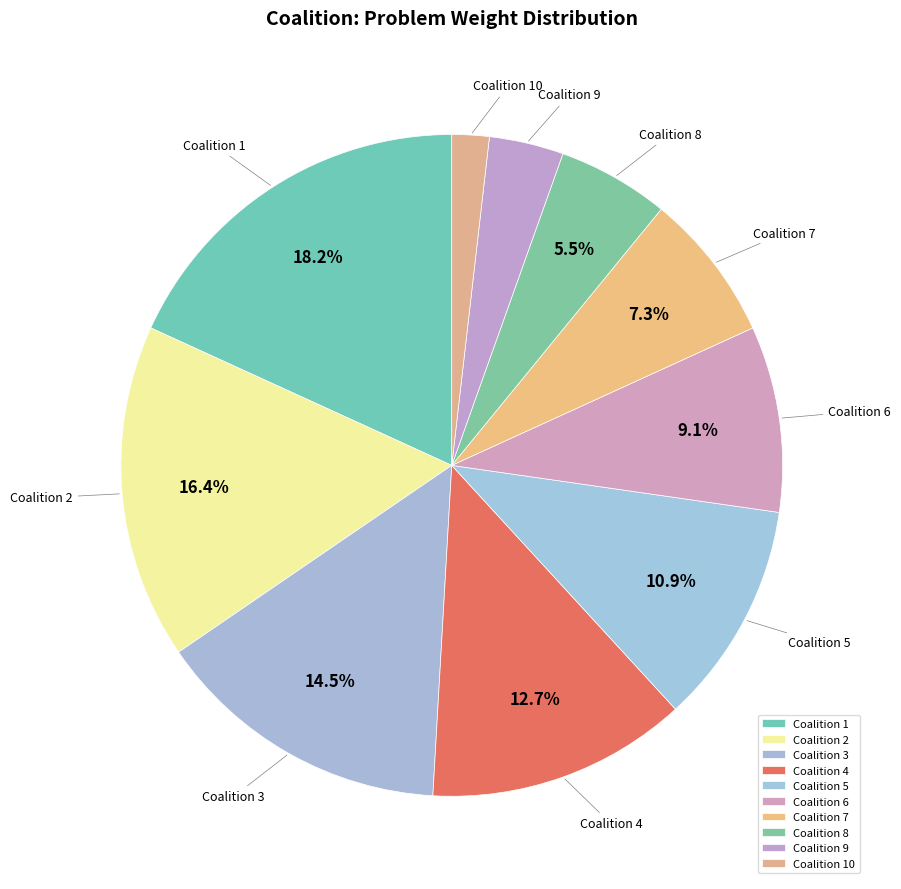

To the nearest percent, what percentage of the pie is 7?

7%